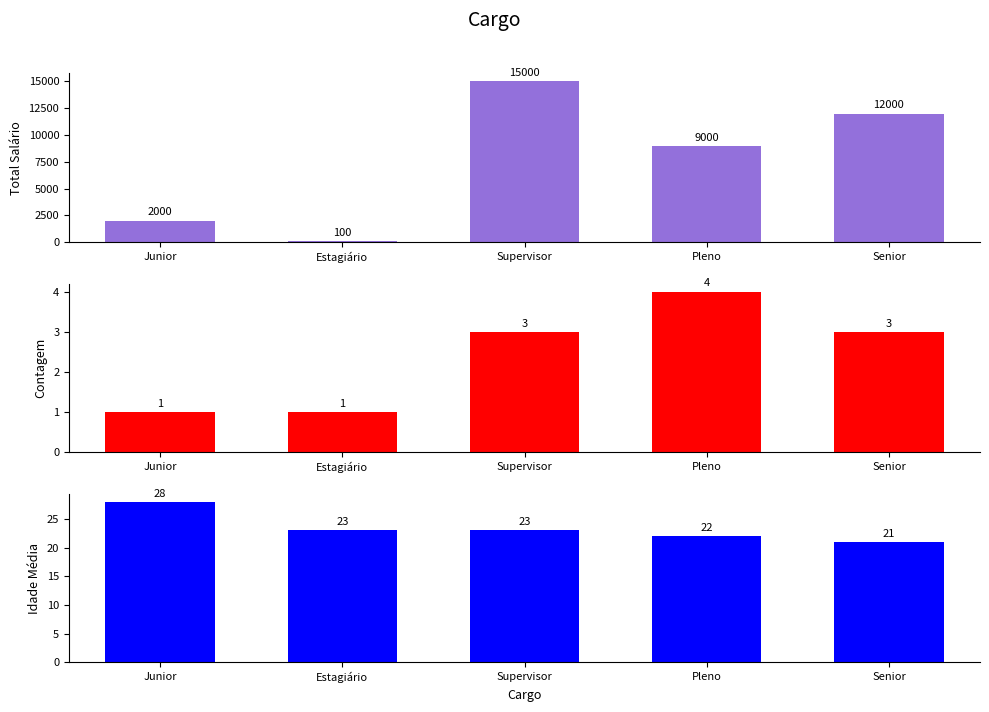

Which category has the highest value in the Total Salário series?

Supervisor